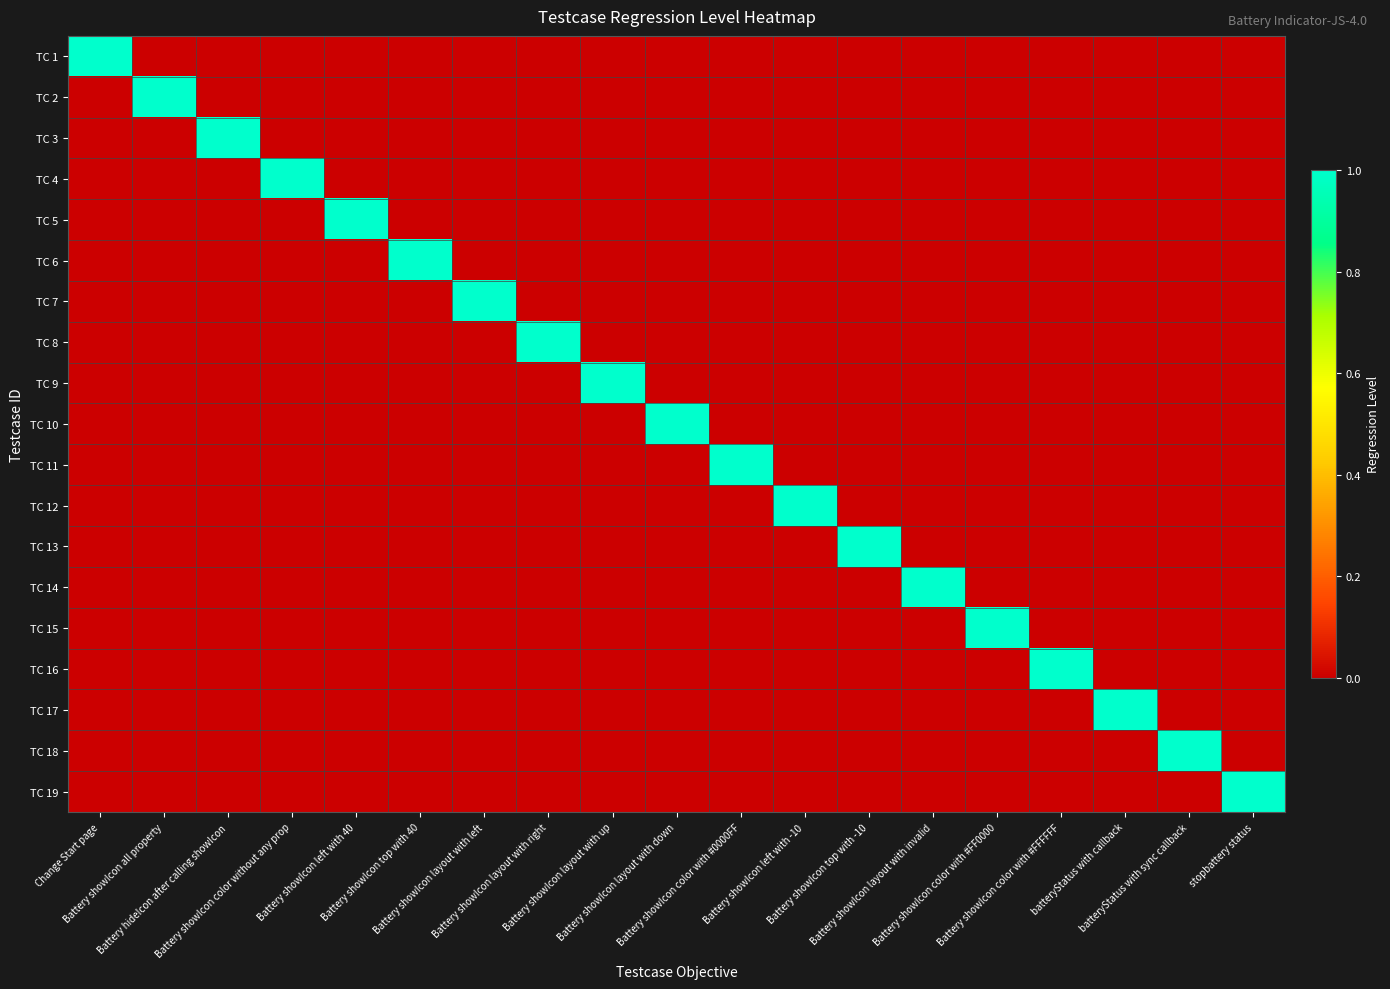

At which category does the chart reach its peak across all series?

Change Start page